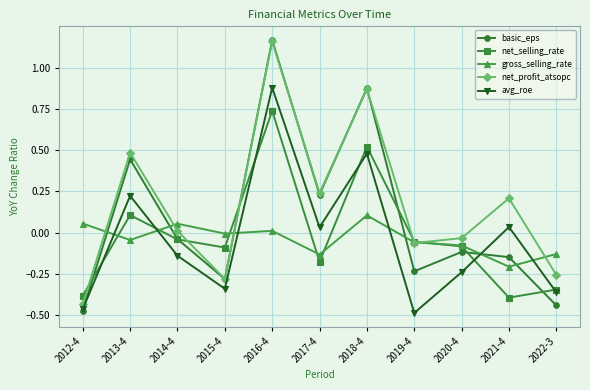

At which category does the chart reach its peak across all series?

2016-4